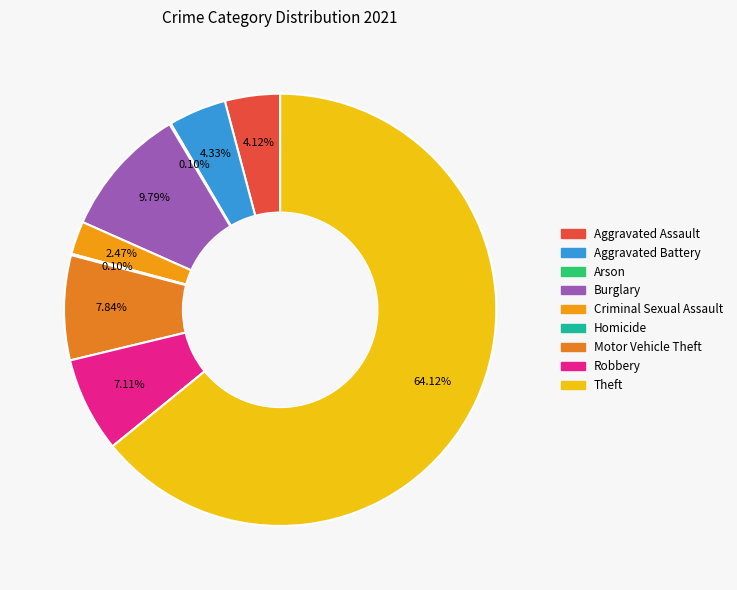

Is the sum of Homicide and Aggravated Assault greater than half?

No